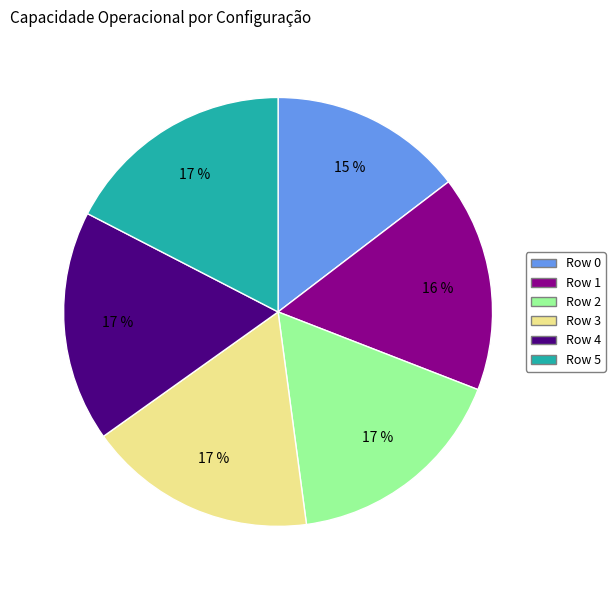

Is there a majority slice in this chart?

No